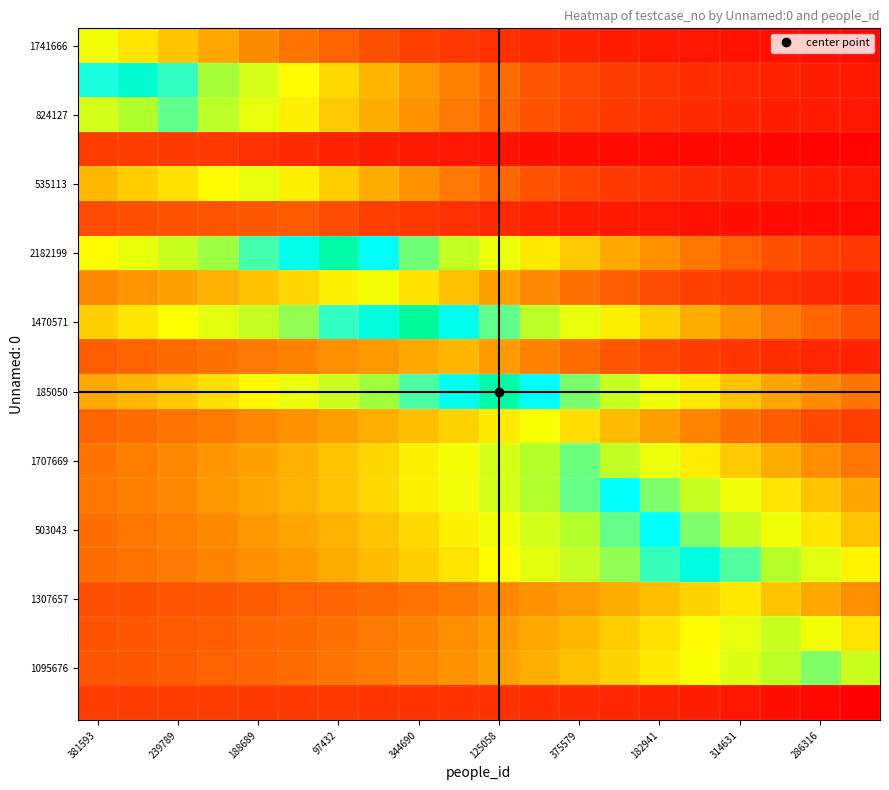

At how many categories does at least one series exceed 67?

18